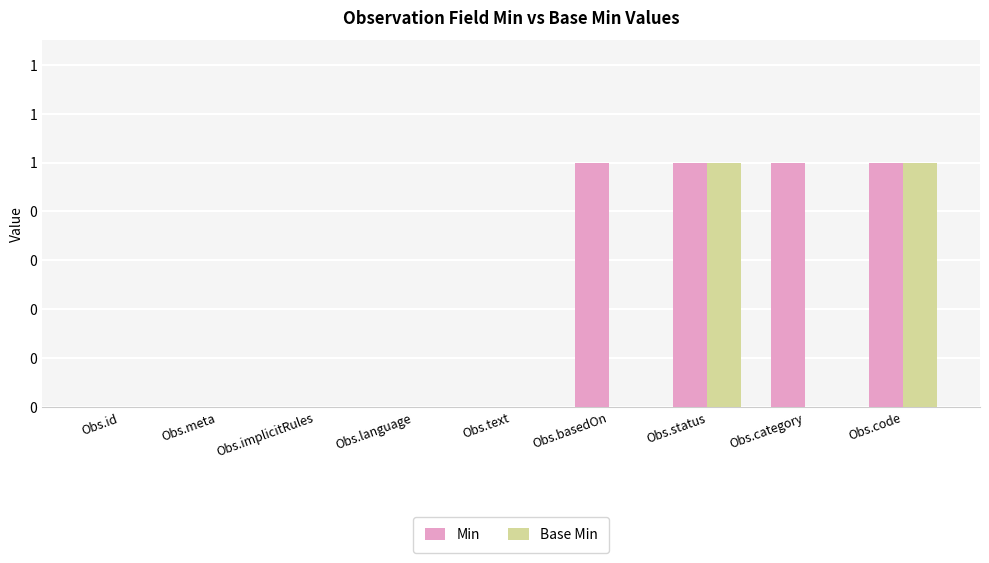

What is the sum of all Base Min values?

2